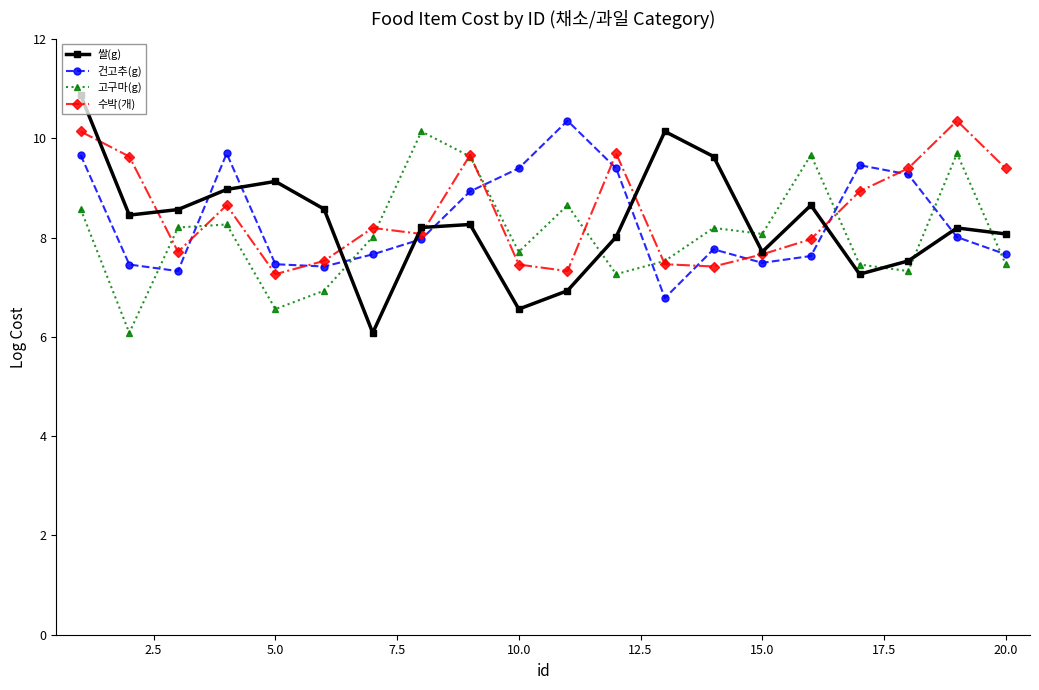

In 건고추(g), how many points are higher than both neighbors (excluding endpoints)?

4